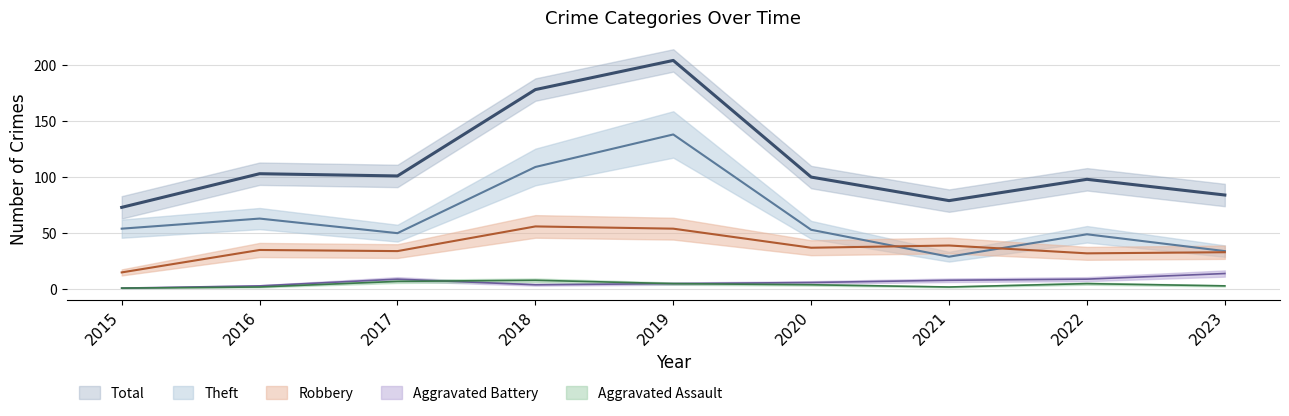

Which series has the largest total across all categories?

Total